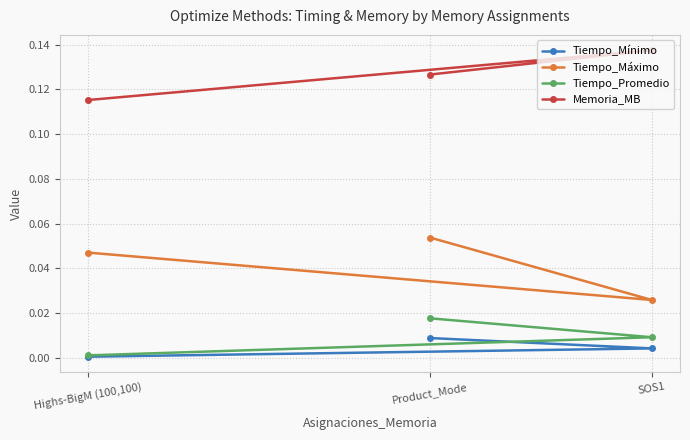

Which series changed the most between Highs-BigM (100,100) and Product_Mode?

Tiempo_Promedio